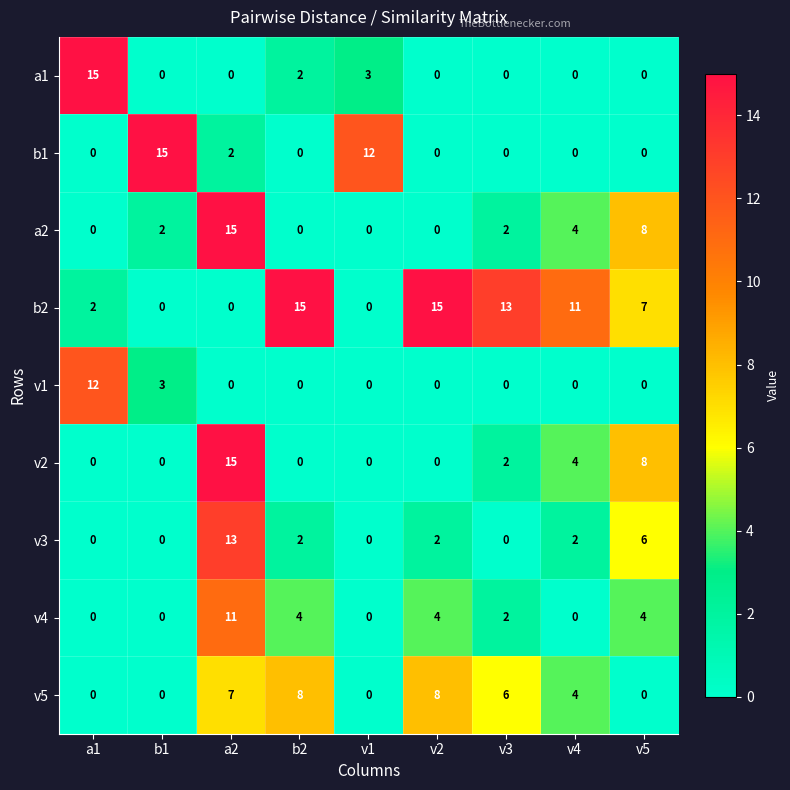

What is the spread (max minus min) of values at a1?

15